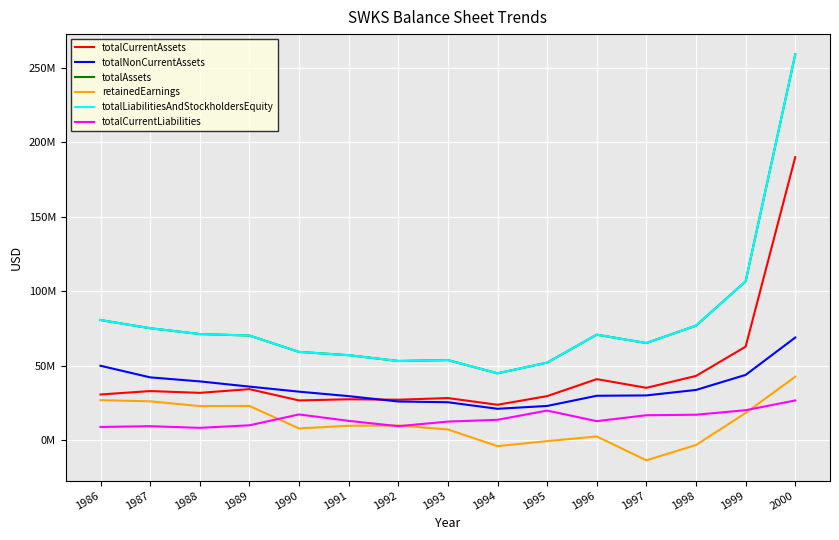

True or false: totalCurrentAssets and totalCurrentLiabilities cross at least once.

False